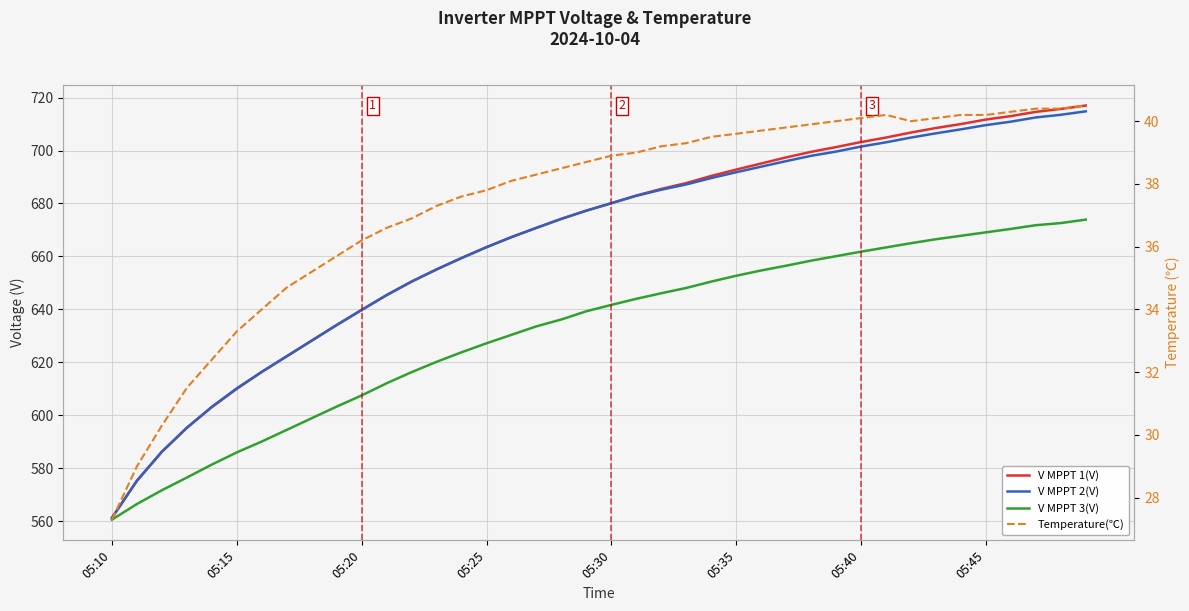

The V MPPT 1(V) series shows 978.5 at 12. True or false?

False